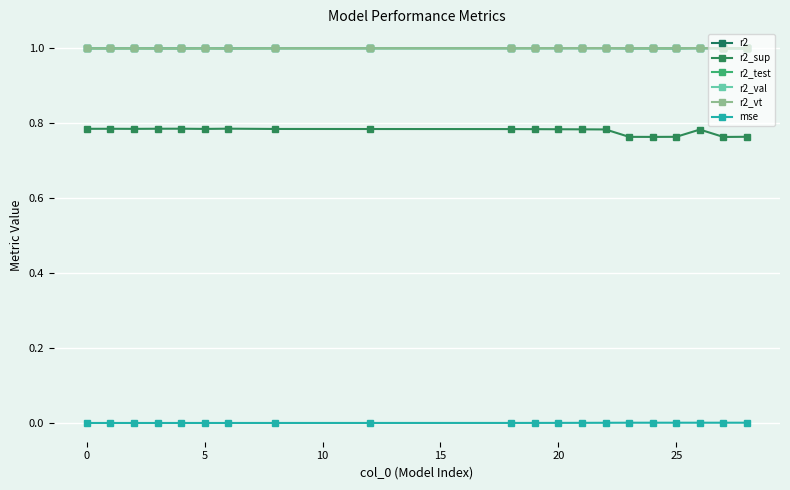

How many lines are shown in the chart?

6